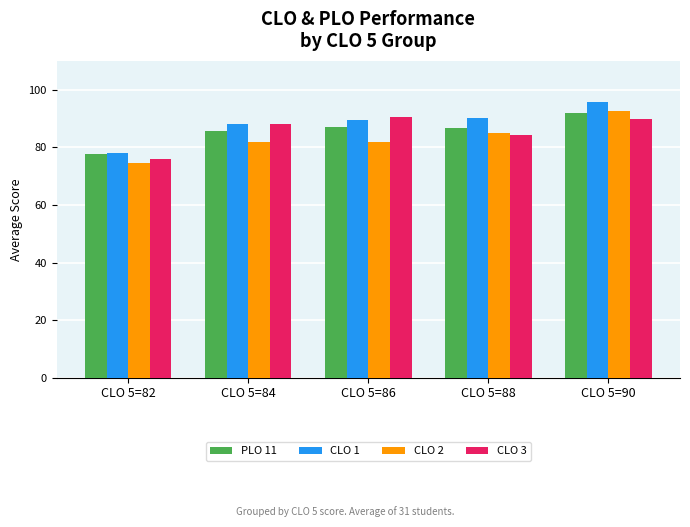

Between CLO 5=82 and CLO 5=84, which series saw the biggest shift?

CLO 3